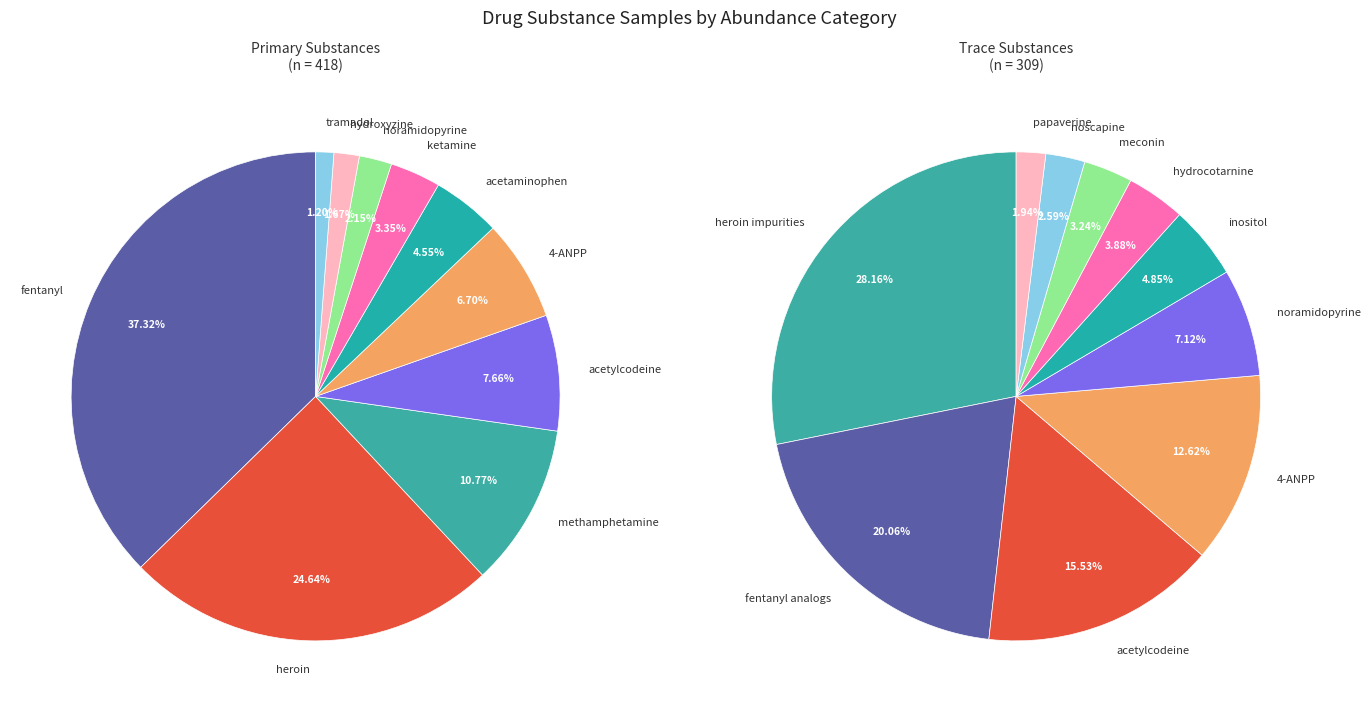

Which slice is the largest?

fentanyl